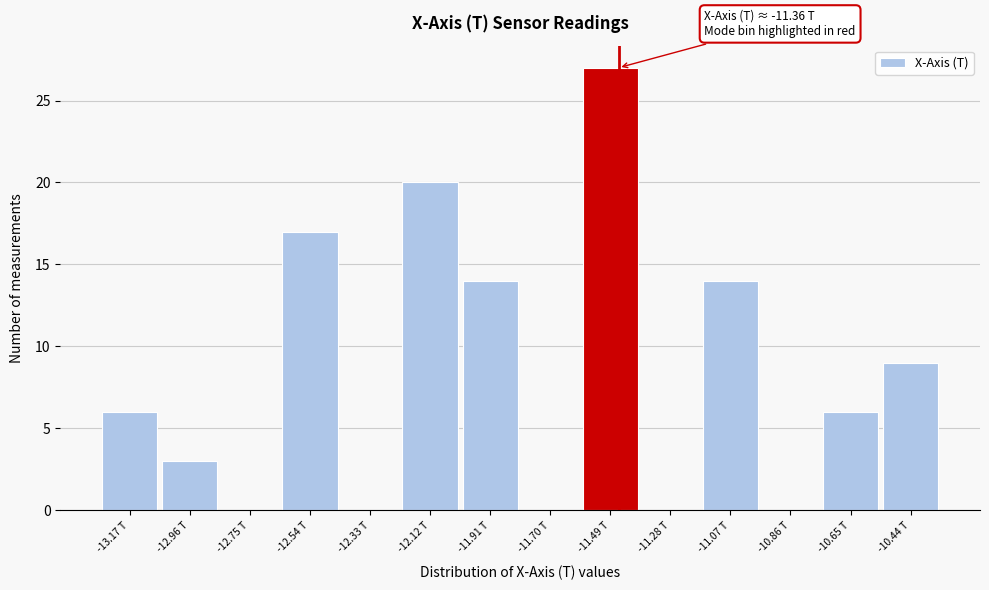

Reading left to right, extract all data points from this chart.

-13.17 T=6	-12.96 T=3	-12.75 T=0	-12.54 T=17	-12.33 T=0	-12.12 T=20	-11.91 T=14	-11.70 T=0	-11.49 T=27	-11.28 T=0	-11.07 T=14	-10.86 T=0	-10.65 T=6	-10.44 T=9